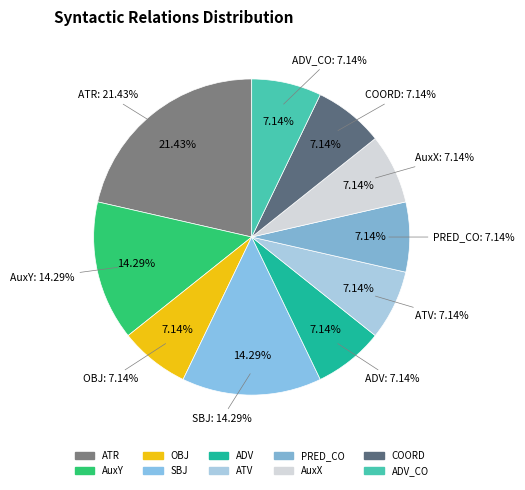

Which has a higher value, ADV or AuxY?

AuxY